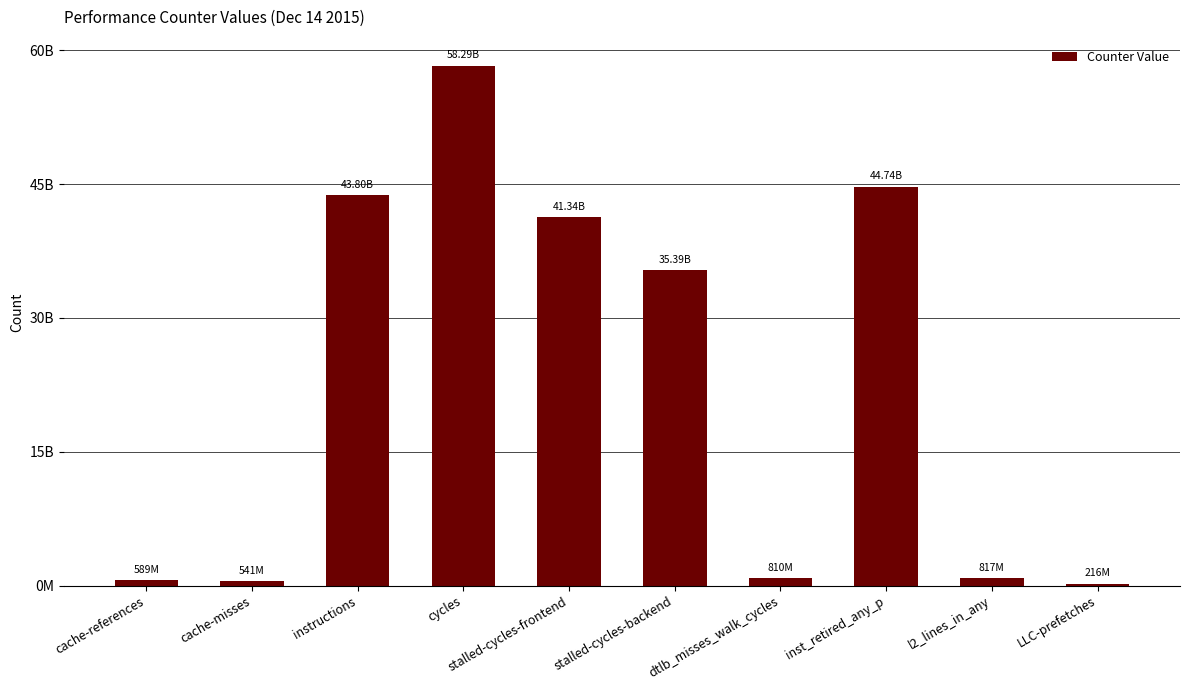

Is it true that the value at stalled-cycles-backend is 35393795875?

True